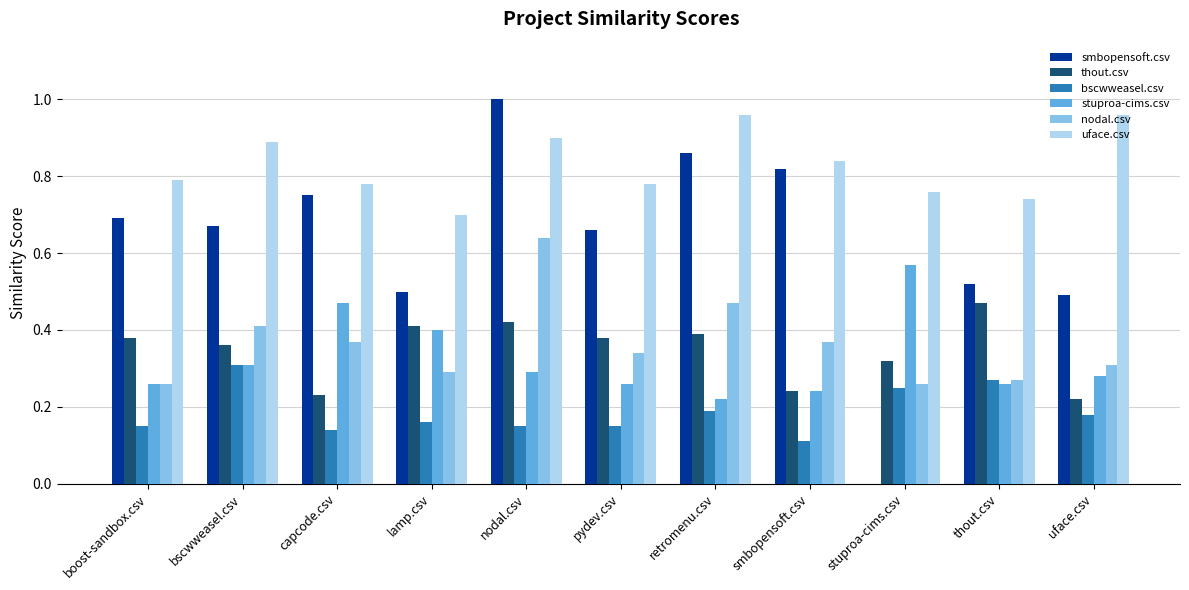

How many groups of bars are there?

11